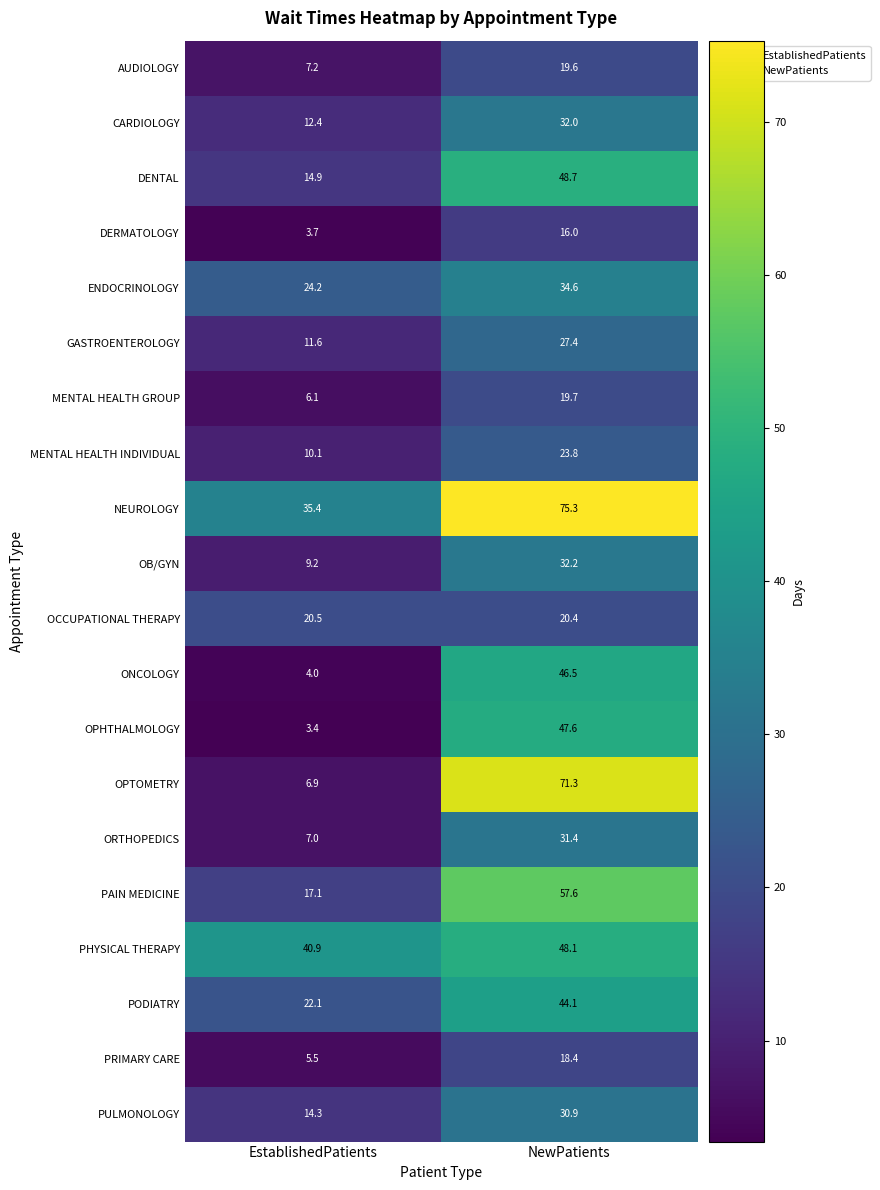

Which series changed the most between EstablishedPatients and NewPatients?

OPTOMETRY